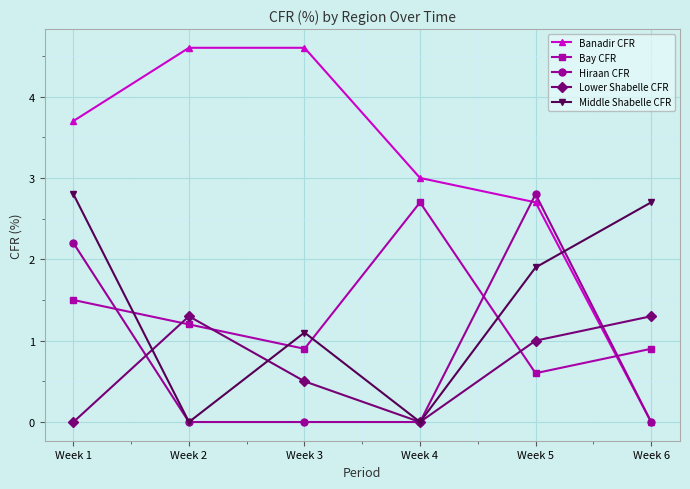

How many lines are shown in the chart?

5